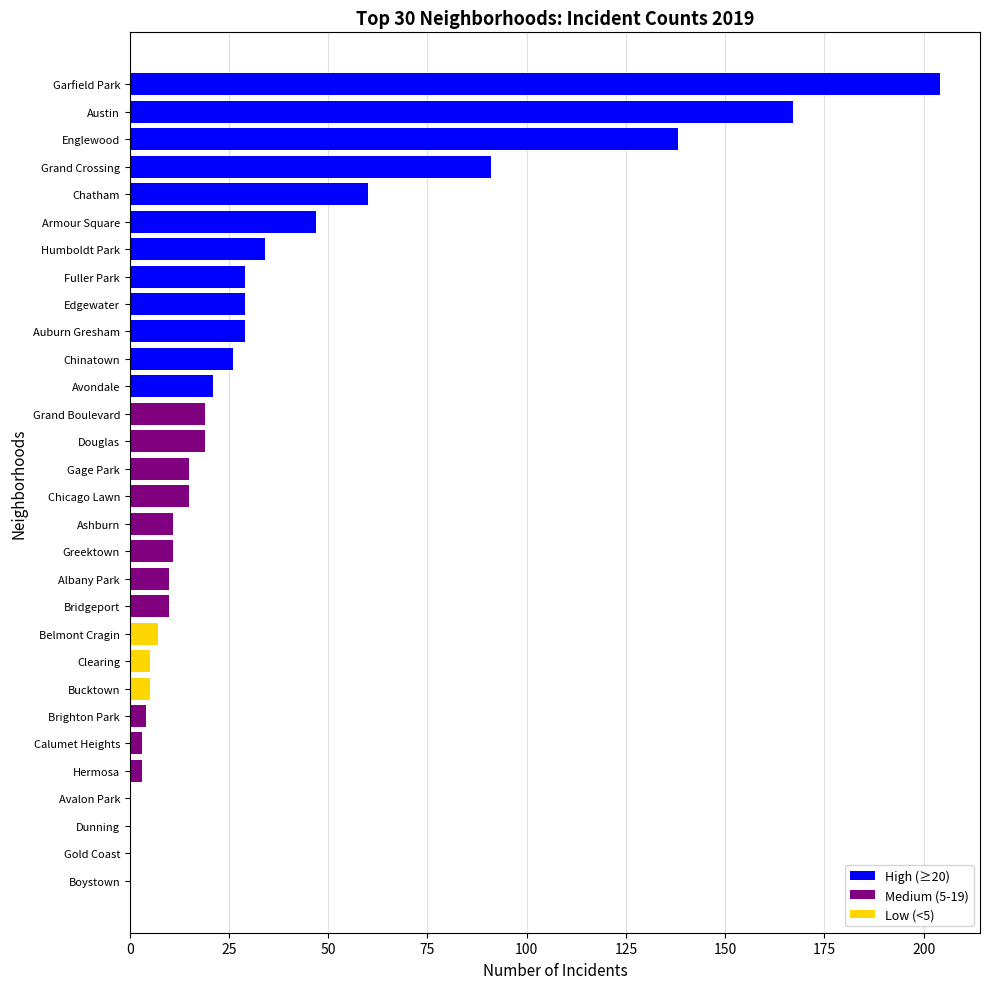

Is it true that the value at Edgewater is 43?

False